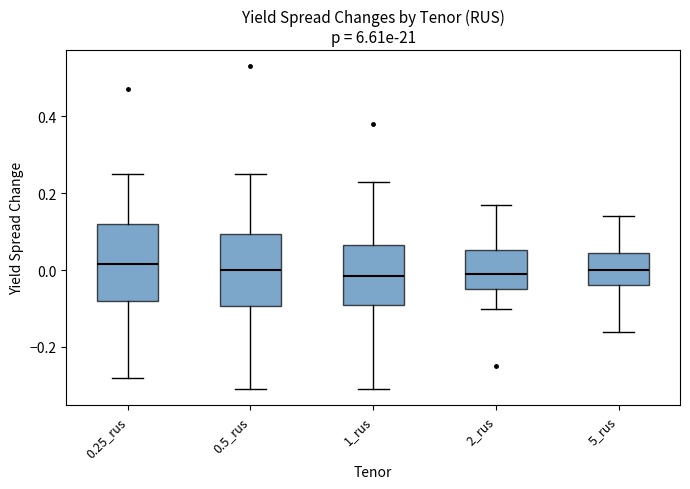

Where does the upper whisker of the box for 5_rus end on the y-axis? The values are not printed on the chart, so give them approximately, as read against the axis.

0.14